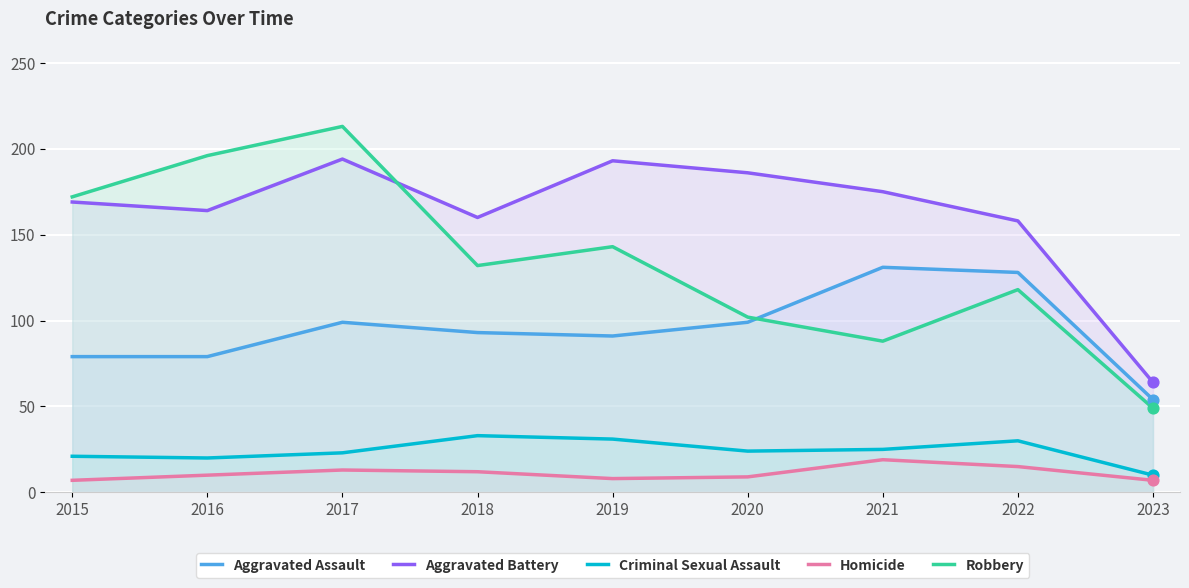

What are all the series names shown in the legend?

Aggravated Assault, Aggravated Battery, Criminal Sexual Assault, Homicide, Robbery